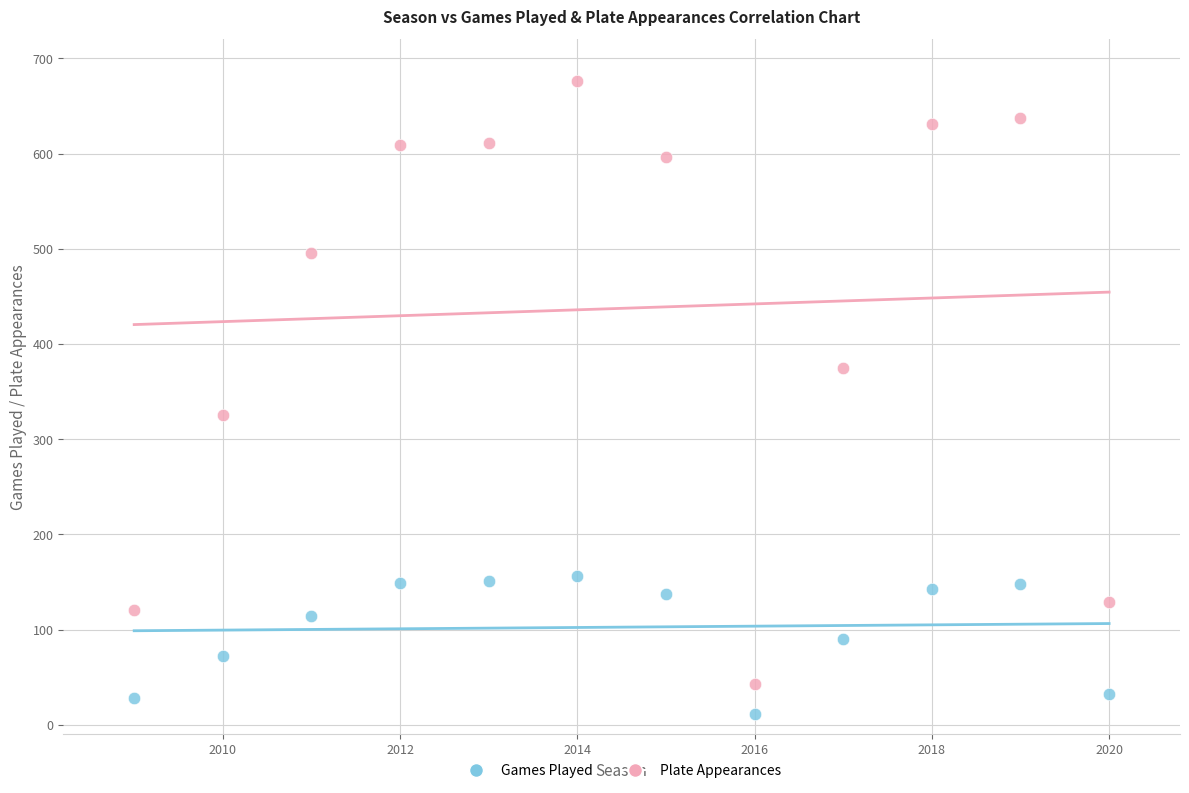

Which series contains the lowest Y value?

Games Played